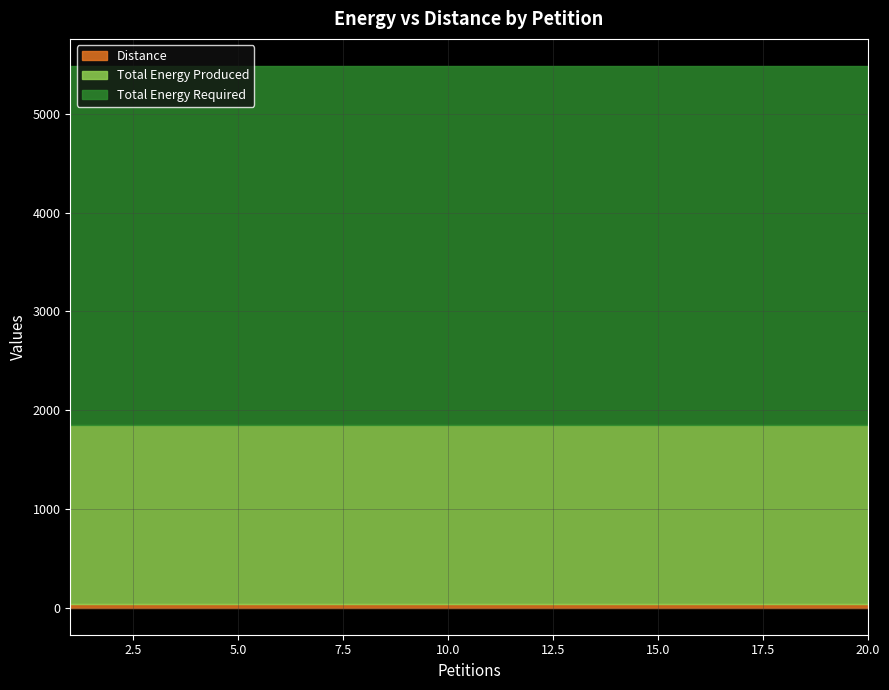

How many lines are shown in the chart?

3